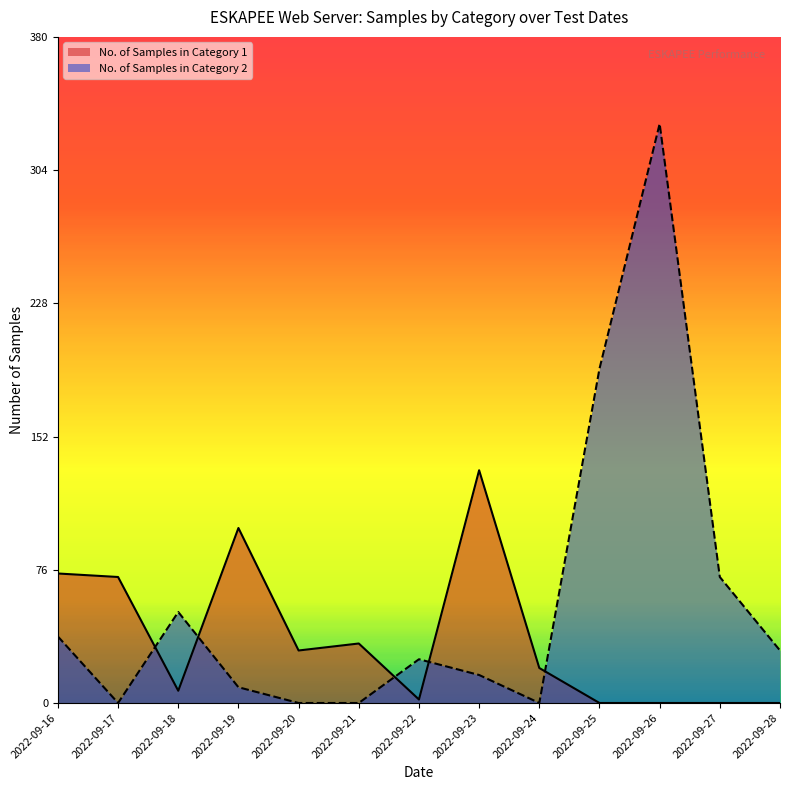

Count the number of categories in the chart.

13